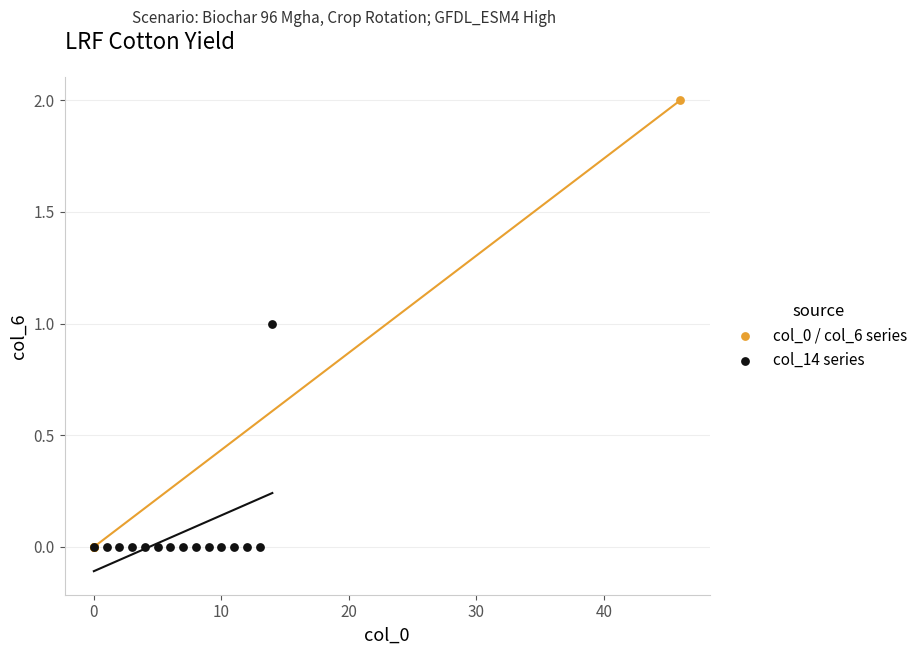

Which series reaches the maximum Y coordinate?

col_0 / col_6 series